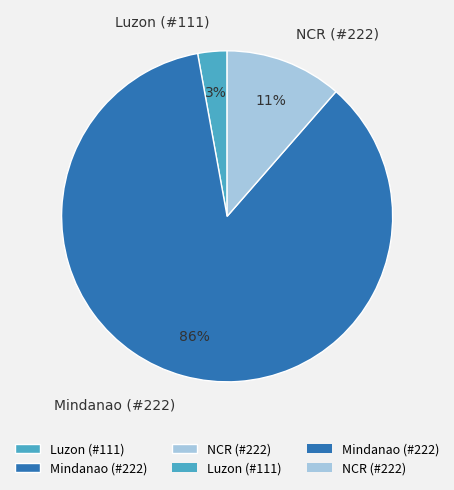

Between NCR (#222) and Mindanao (#222), which is larger?

Mindanao (#222)